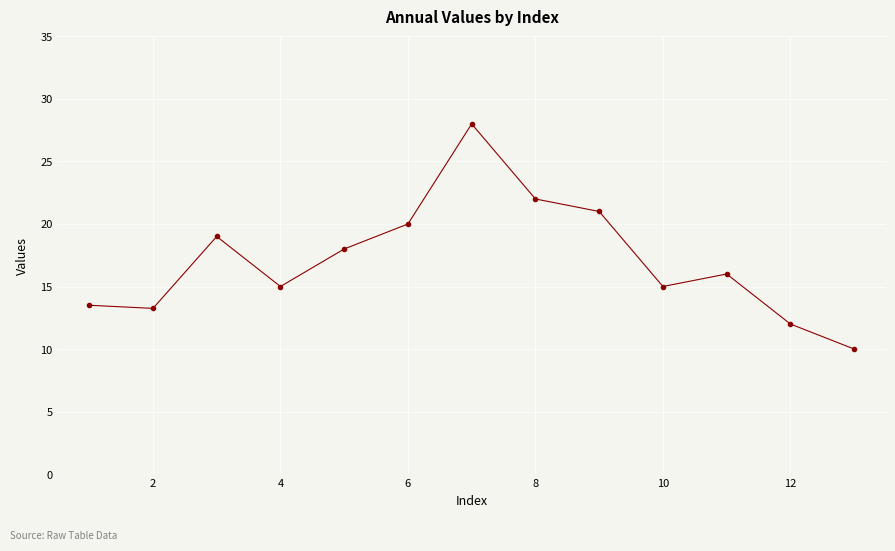

What is the value of the 8th point from the left?

22.0